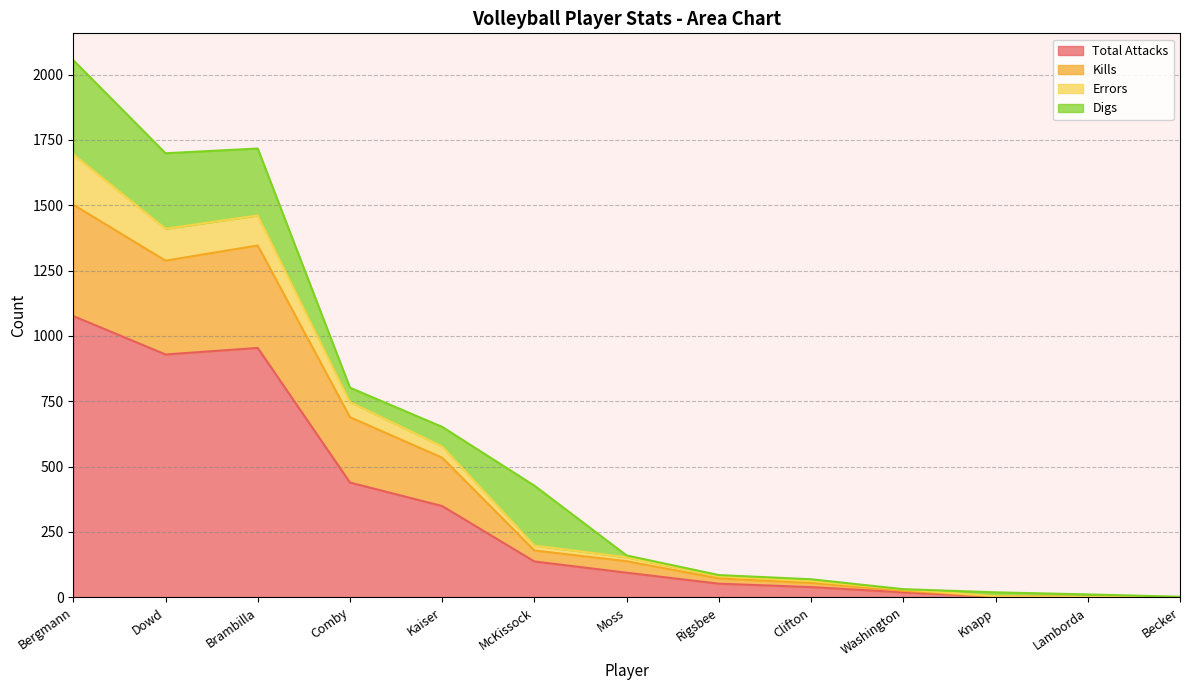

True or false: Total Attacks has a value of 954 at Brambilla.

True